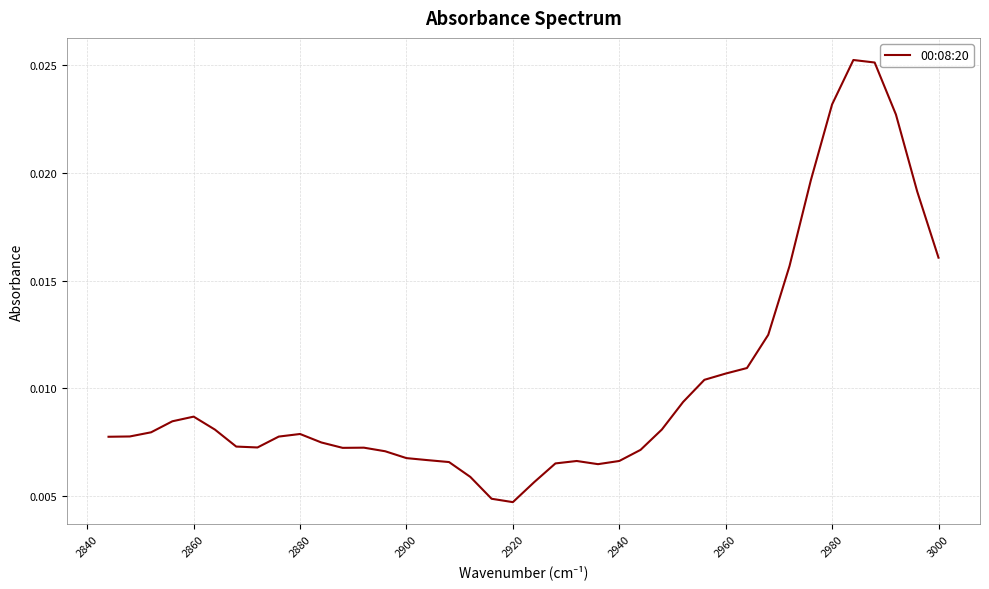

How many interior local valleys (lower than both neighbors) does the data have?

4